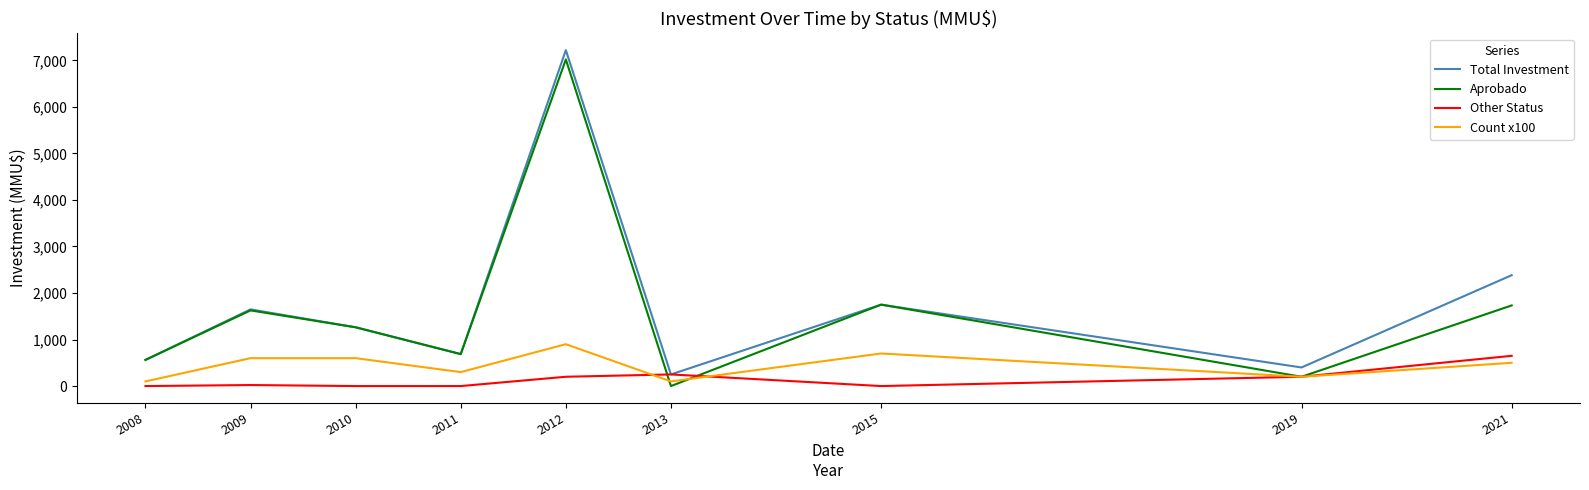

Count the number of categories in the chart.

9